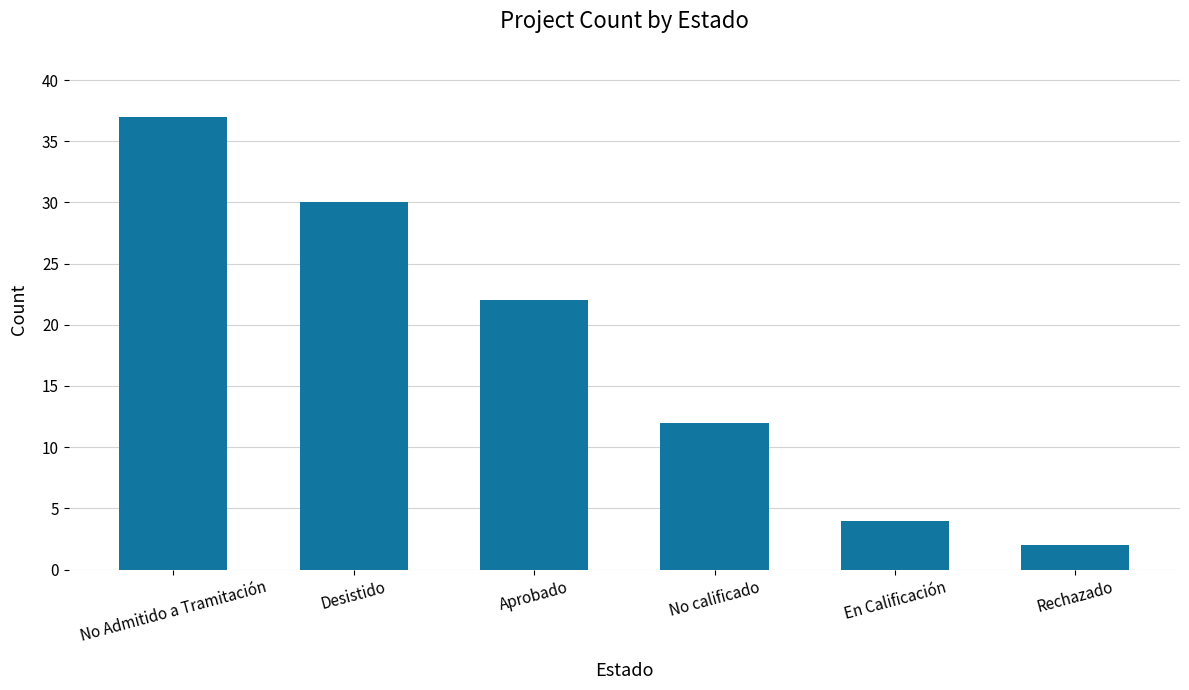

What is the sum of the values at En Calificación and No calificado?

16